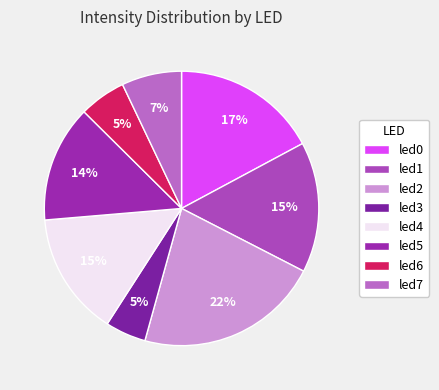

What is the largest slice in the pie chart?

led2